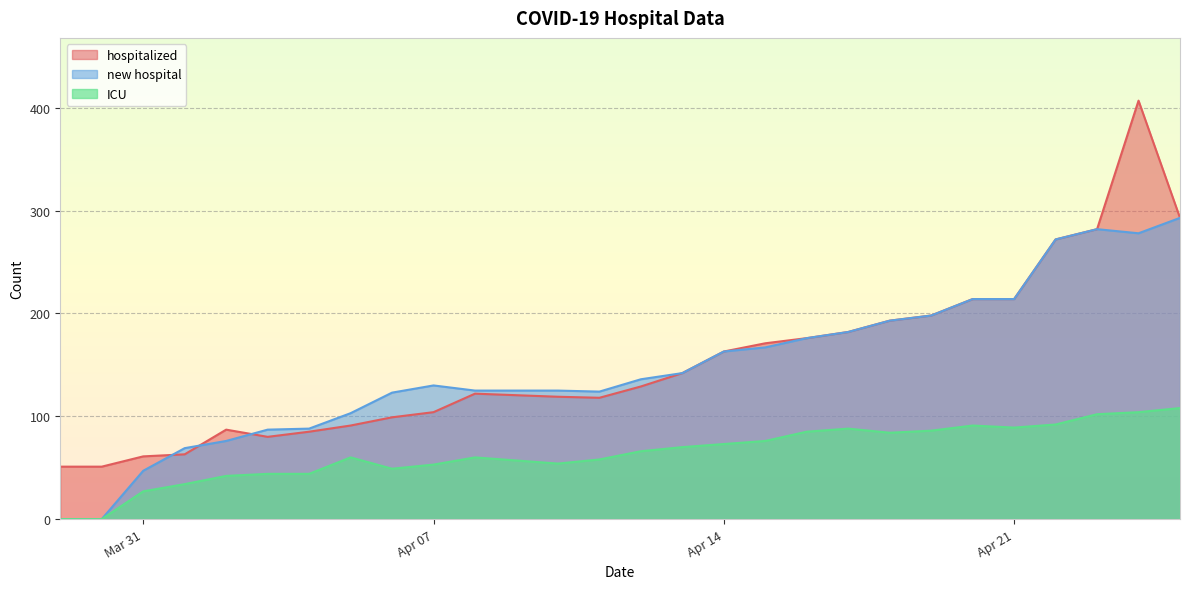

What is the spread (max minus min) of values at Apr 14?

90